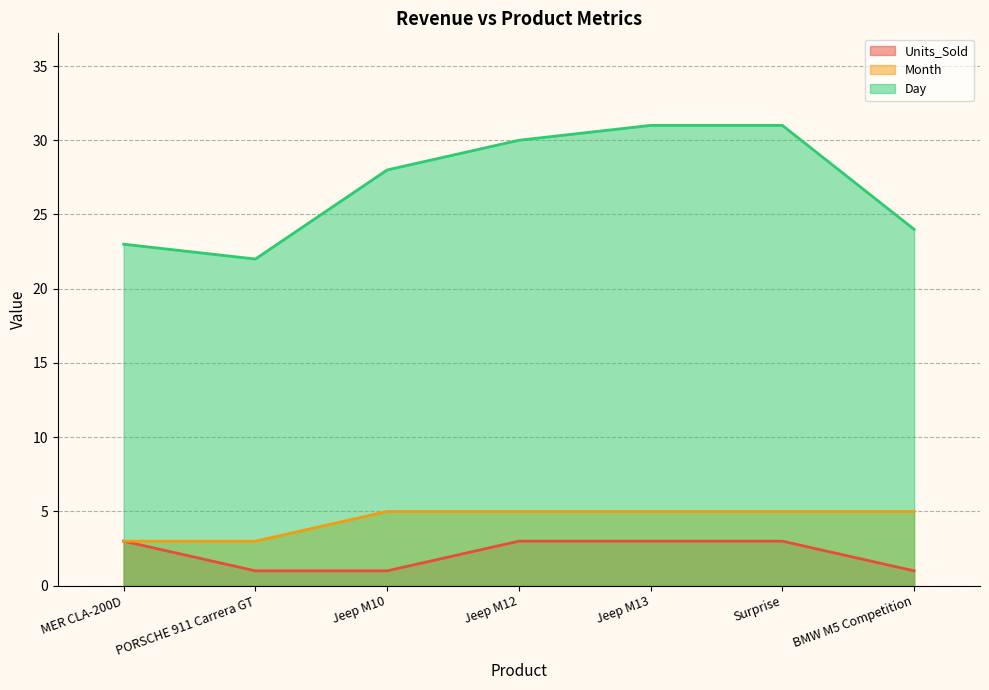

Which category has the highest value across all series?

Jeep M13